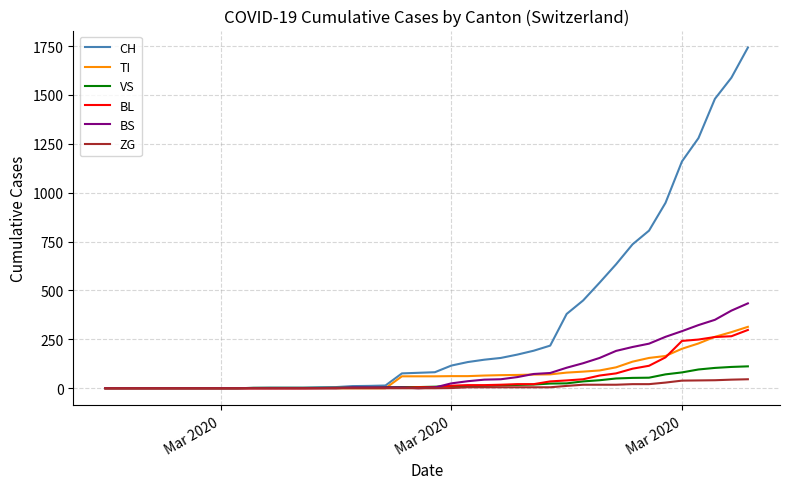

Which series has the largest total across all categories?

CH